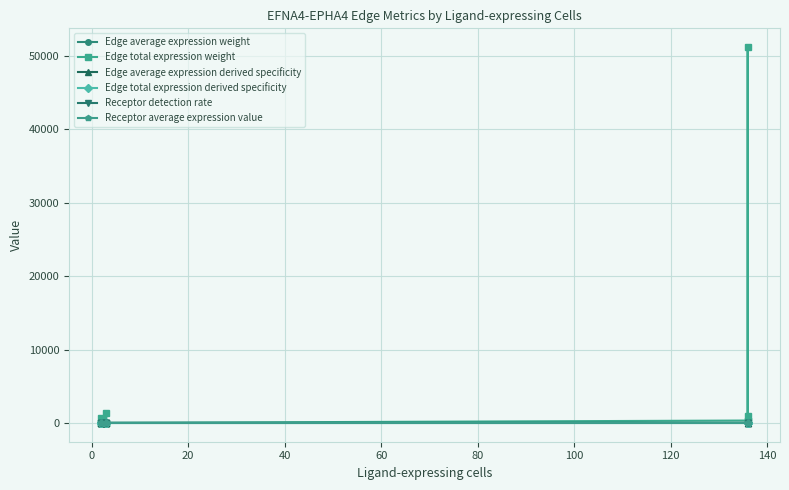

Reading right to left, transcribe all the data shown in this chart.

Edge average expression weight: 0.0	0.0	0.1	0.0	0.0	0.0	0.0	0.0	0.0	0.0	0.0	0.0
Edge total expression weight: 237.1	912.4	51186.1	326.6	6.2	23.9	1338.9	8.5	3.4	13.1	733.0	4.7
Edge average expression derived specificity: 0.1	0.2	0.4	0.0	0.0	0.0	0.1	0.0	0.0	0.0	0.1	0.0
Edge total expression derived specificity: 0.0	0.0	0.9	0.0	0.0	0.0	0.0	0.0	0.0	0.0	0.0	0.0
Receptor detection rate: 0.1	0.1	0.3	0.0	0.1	0.1	0.3	0.0	0.1	0.1	0.3	0.0
Receptor average expression value: 0.1	0.2	0.4	0.0	0.1	0.2	0.4	0.0	0.1	0.2	0.4	0.0